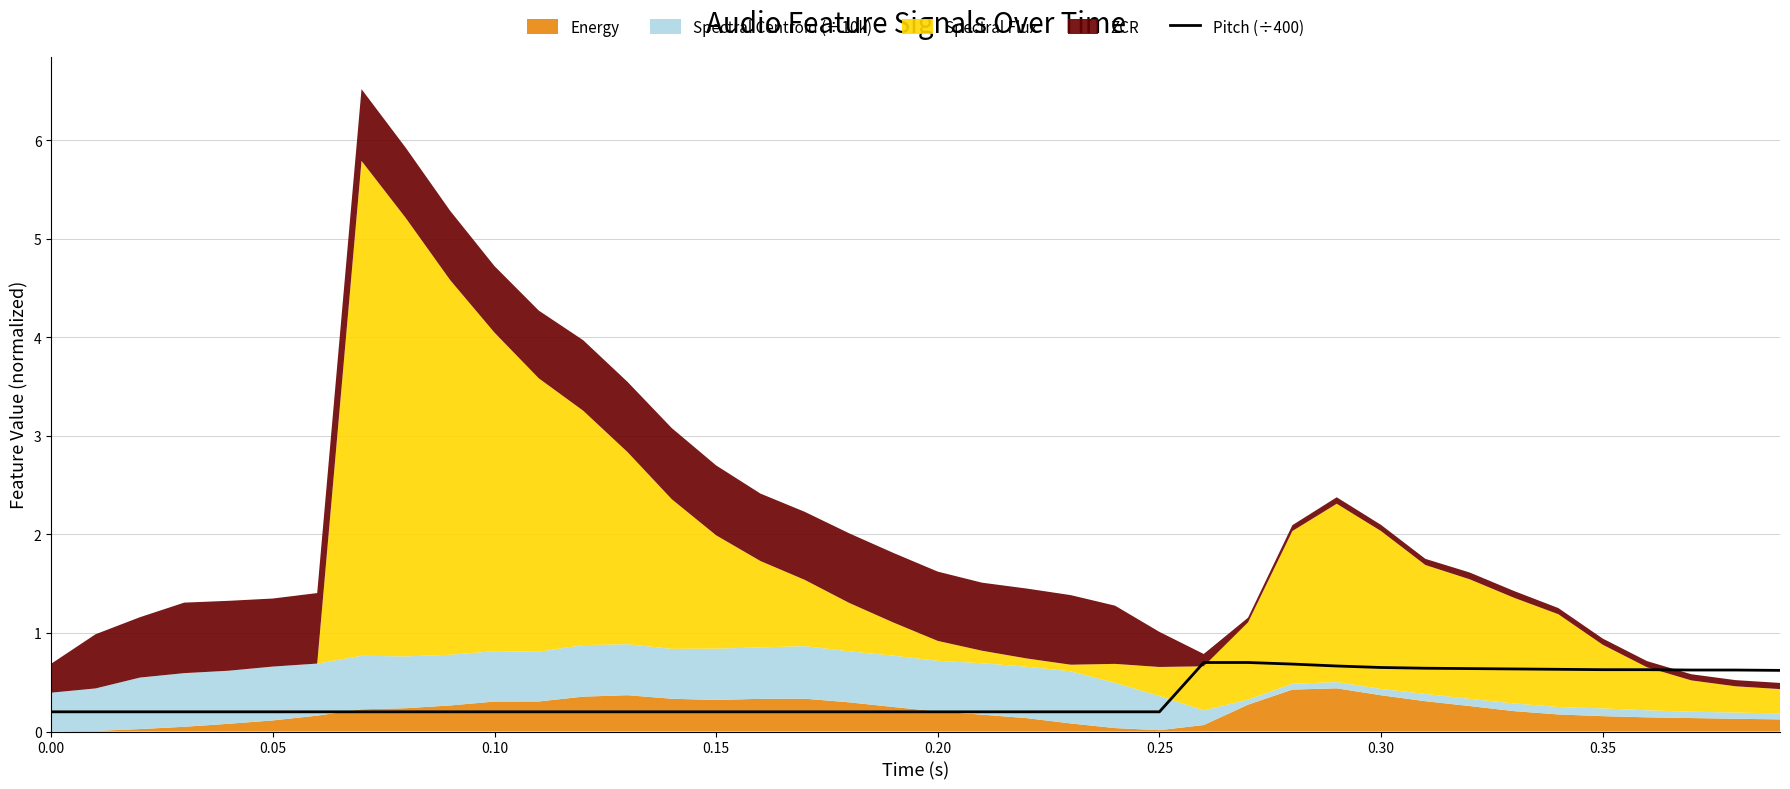

The Pitch (÷400) series shows 1.1 at 0.30. True or false?

False